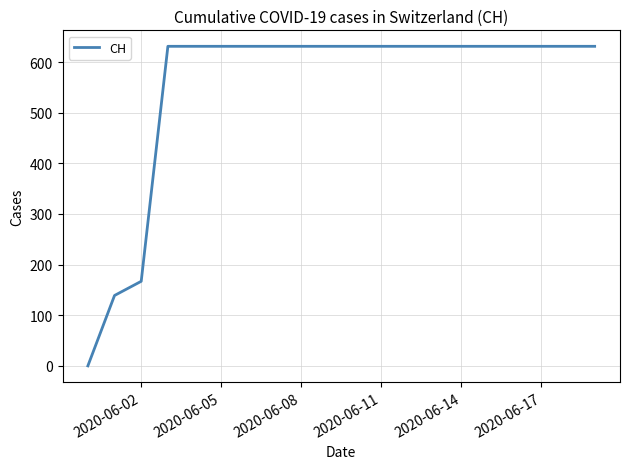

What is the difference between the maximum and minimum values?

631